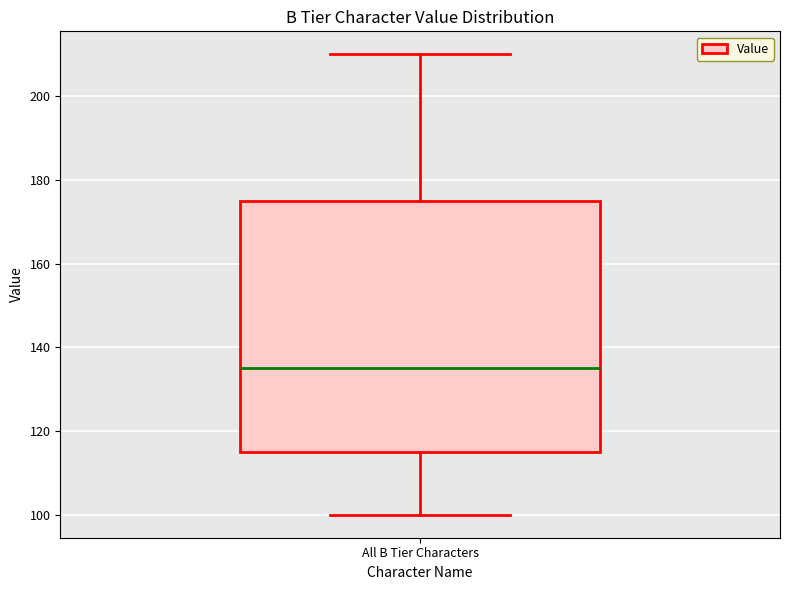

Transcribe this box plot: give where the median line is, the range the box spans, and where the two whiskers end, as read against the y-axis. The values are not printed on the chart, so give them approximately, as read against the axis.

median 136, box 116 to 176, whiskers 100 to 210